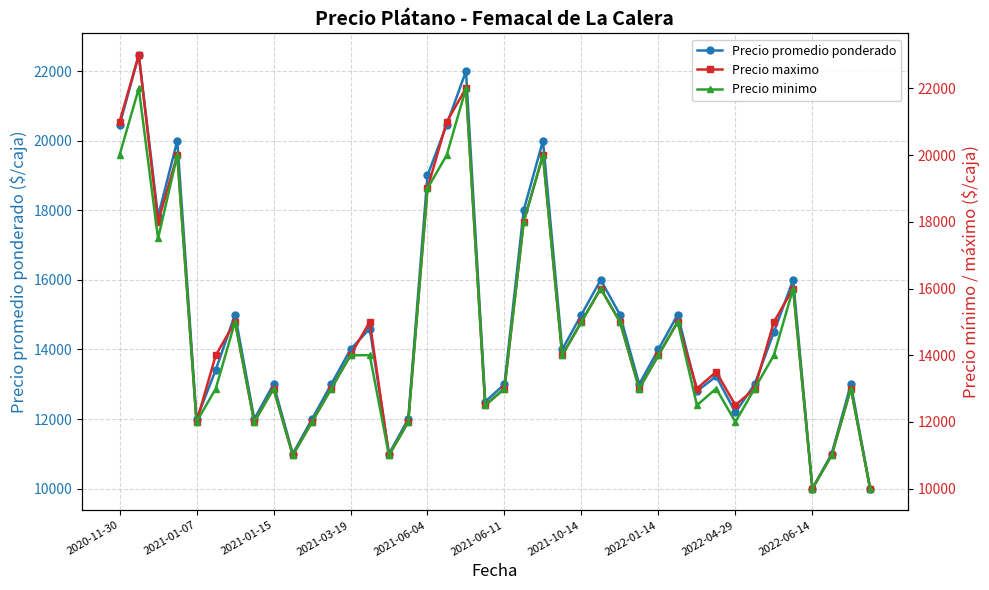

Is this an area chart (filled region under the line)?

No